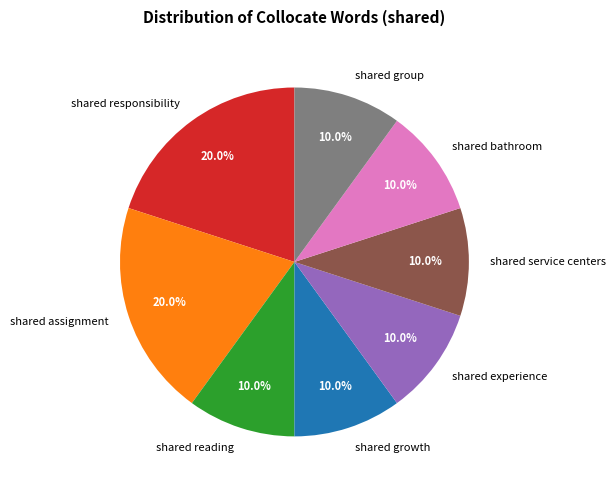

How much of the chart is everything except shared reading?

90.0%